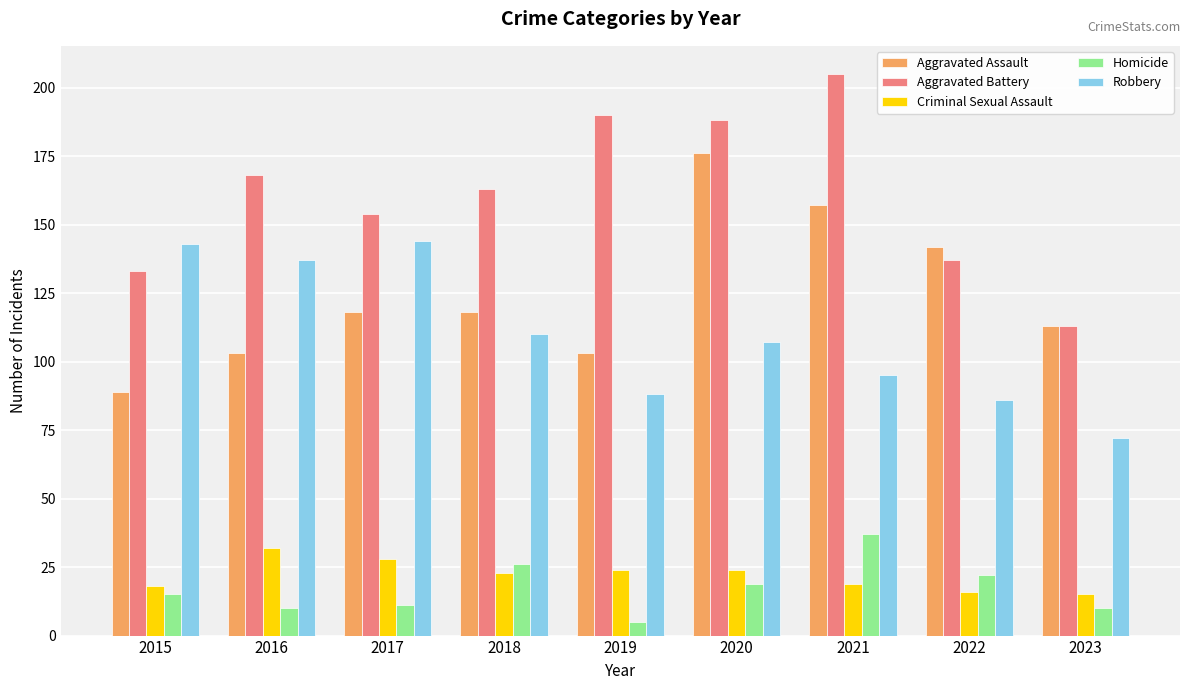

How many values in the Criminal Sexual Assault series are below 23?

4